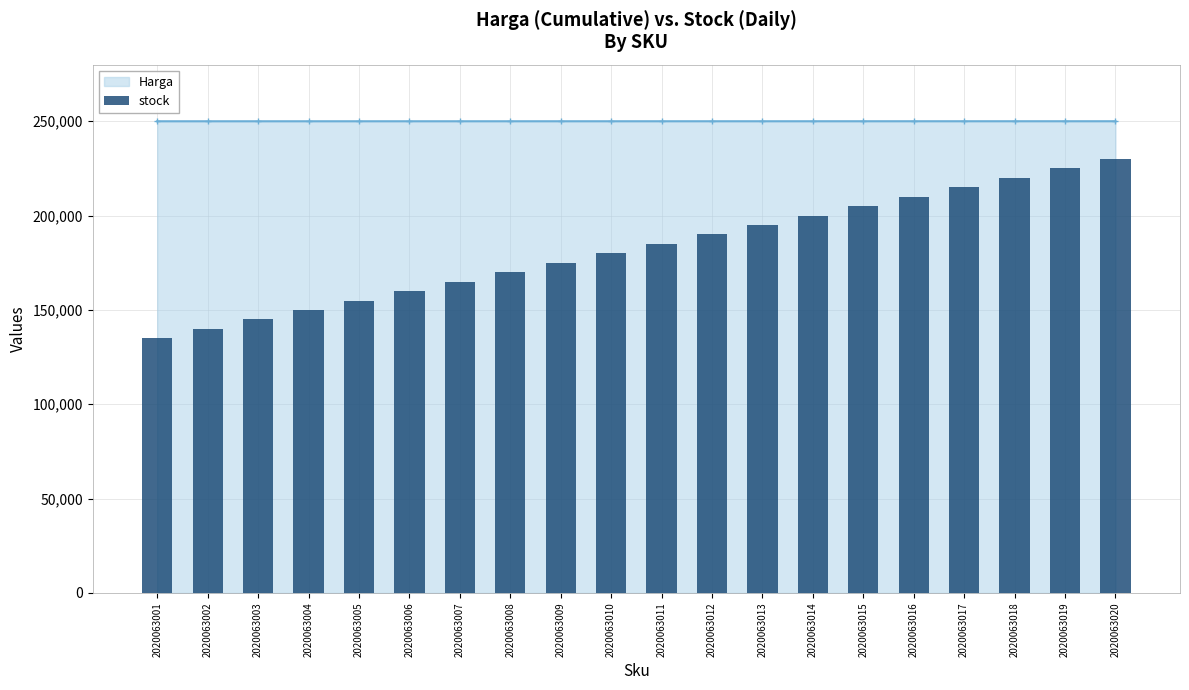

Which has a higher value, 2020063010 or 2020063001?

2020063010